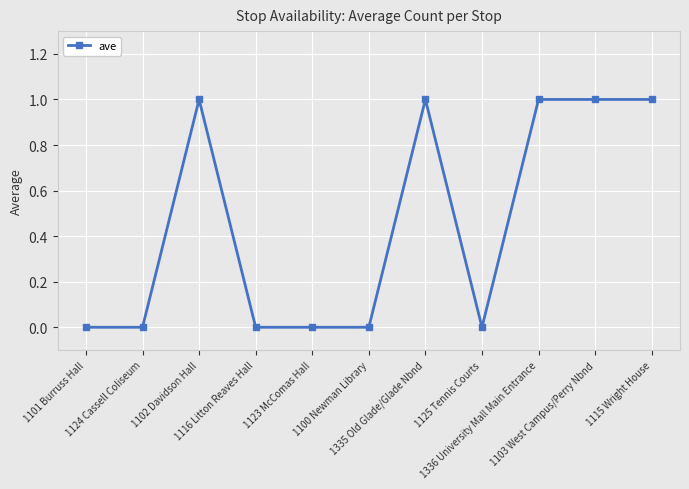

Reading left to right, what are all the values shown in this chart?

1101 Burruss Hall=0	1124 Cassell Coliseum=0	1102 Davidson Hall=1	1116 Litton Reaves Hall=0	1123 McComas Hall=0	1100 Newman Library=0	1335 Old Glade/Glade Nbnd=1	1125 Tennis Courts=0	1336 University Mall Main Entrance=1	1103 West Campus/Perry Nbnd=1	1115 Wright House=1